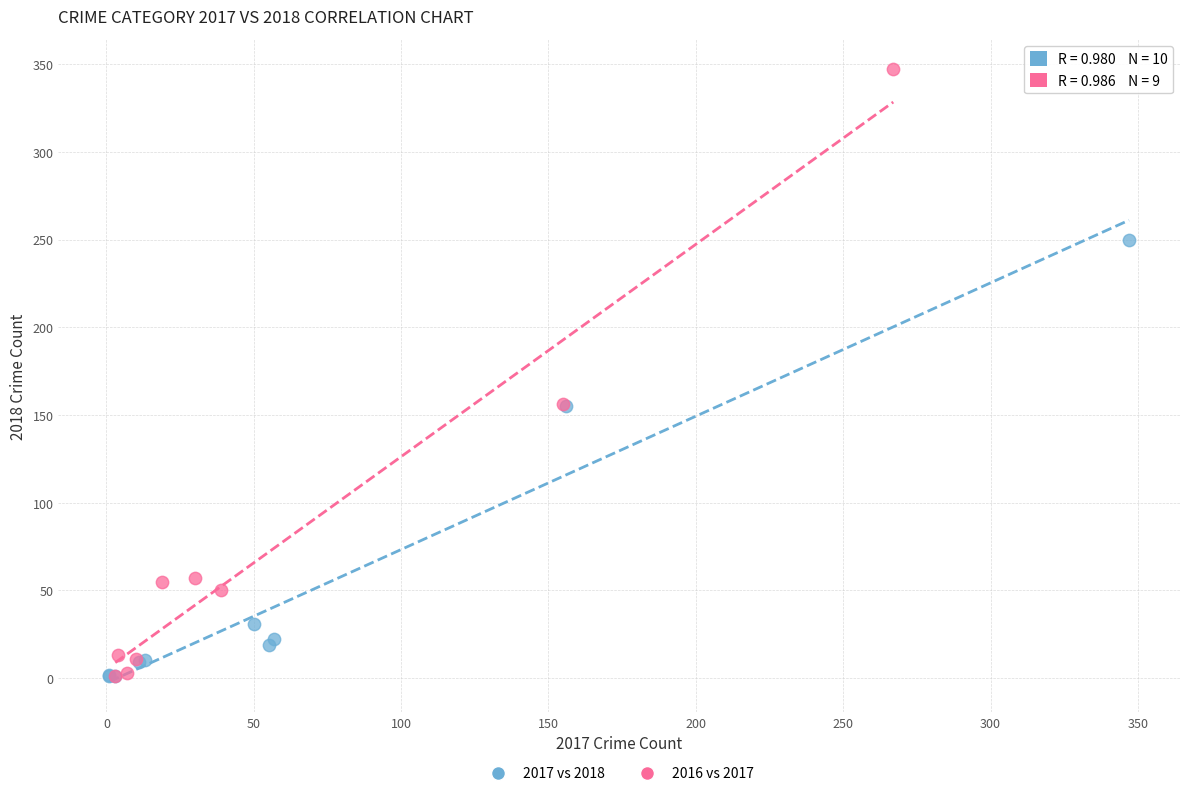

Which series has the largest Y range (max minus min)?

2016 vs 2017